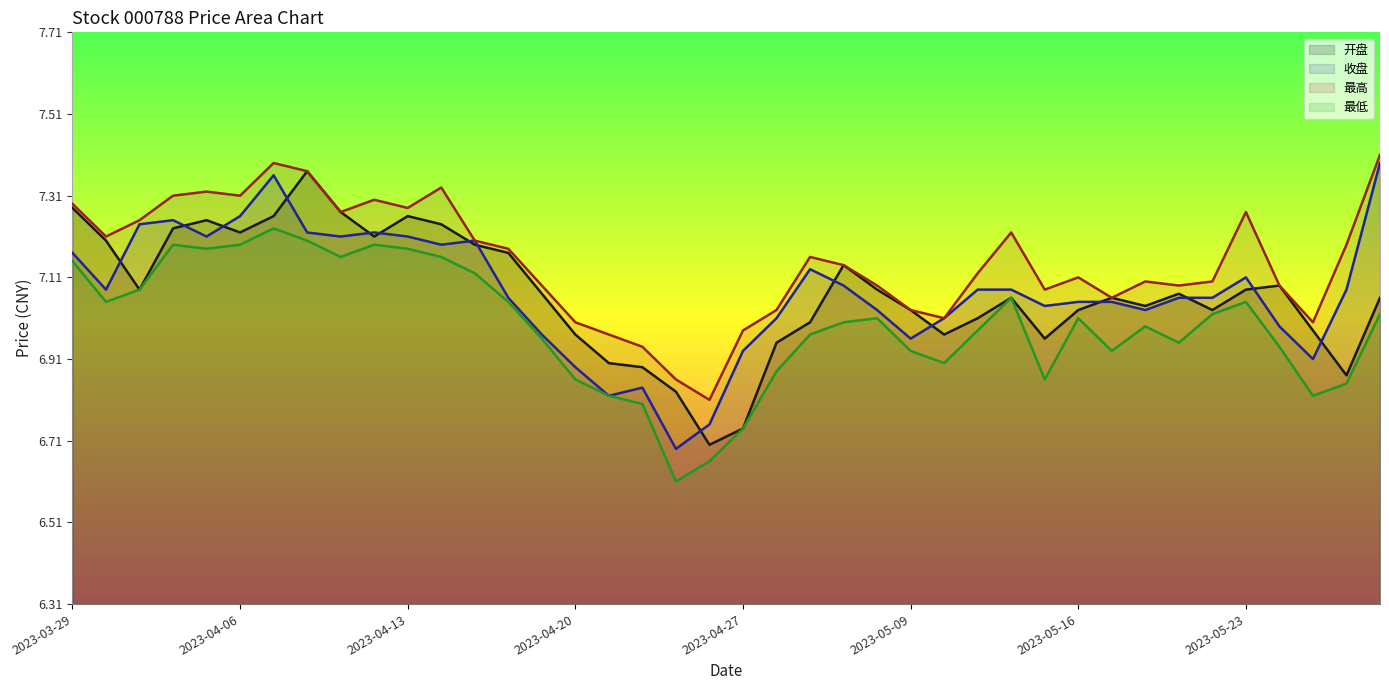

How many values in the 最低 series exceed 7?

20